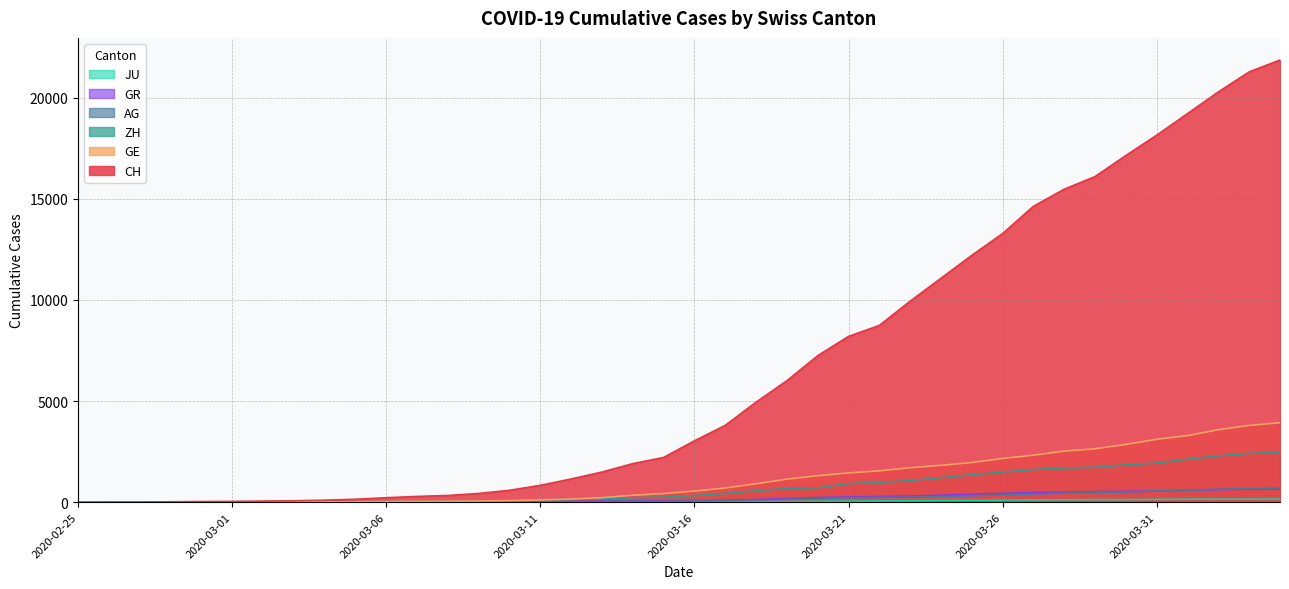

Rank the series by their maximum value, from lowest to highest.

JU, GR, AG, ZH, GE, CH